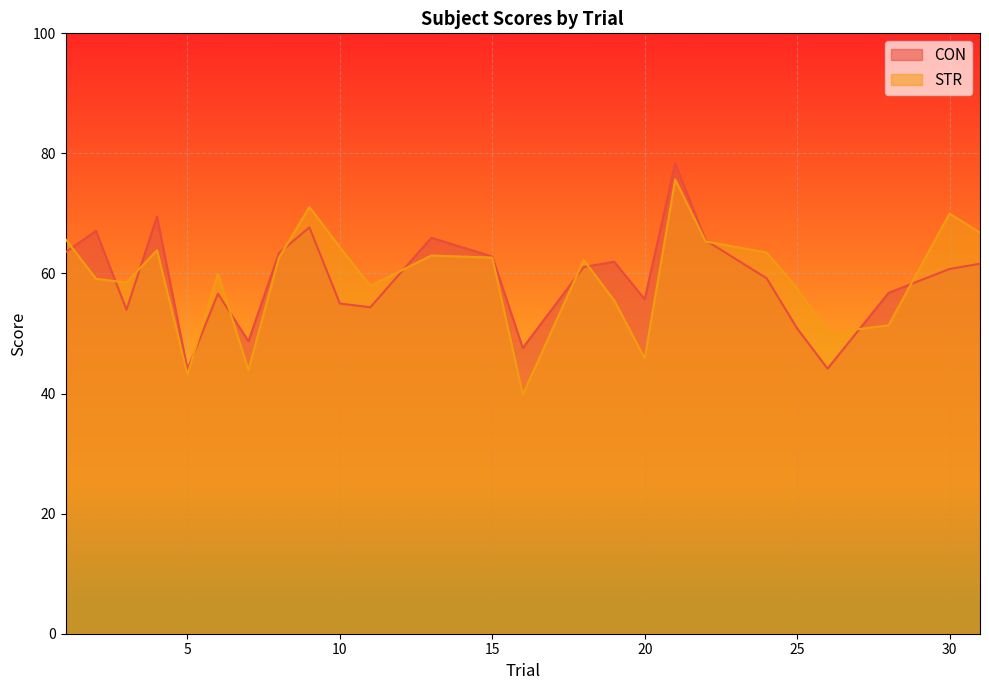

How many lines are shown in the chart?

2